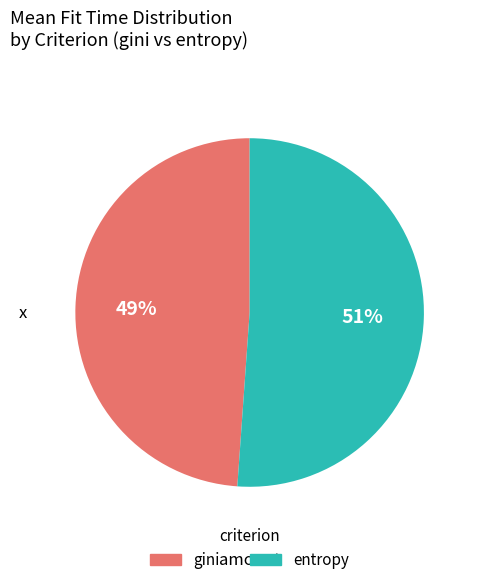

To the nearest percent, what is the difference between the largest and smallest slice percentages?

2%